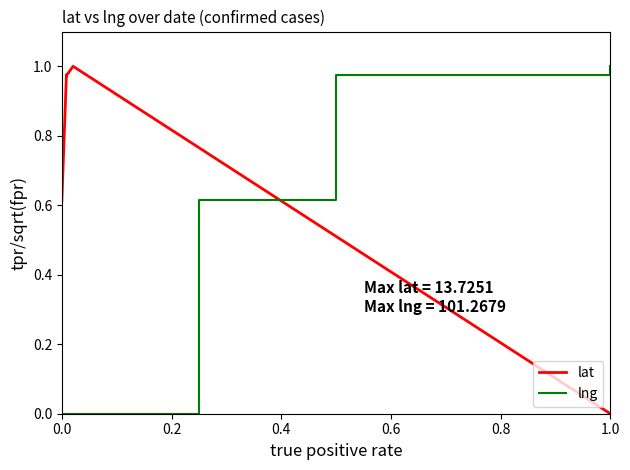

Which series has the largest range (max minus min)?

lat